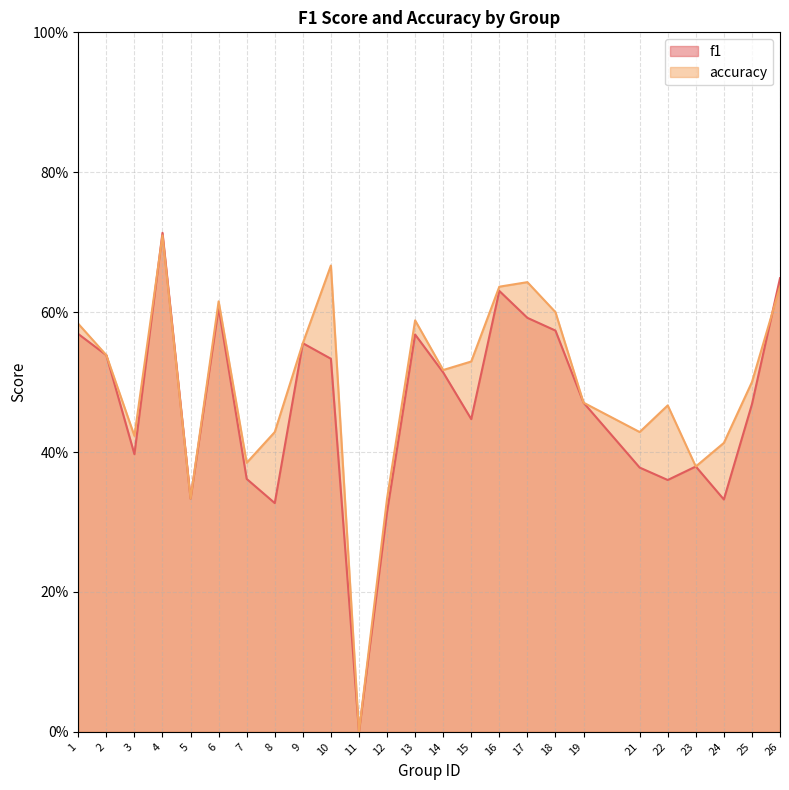

Rank the categories by accuracy value from lowest to highest.

11, 5, 12, 23, 7, 24, 3, 8, 21, 22, 19, 25, 14, 15, 2, 9, 1, 13, 18, 6, 16, 26, 17, 10, 4